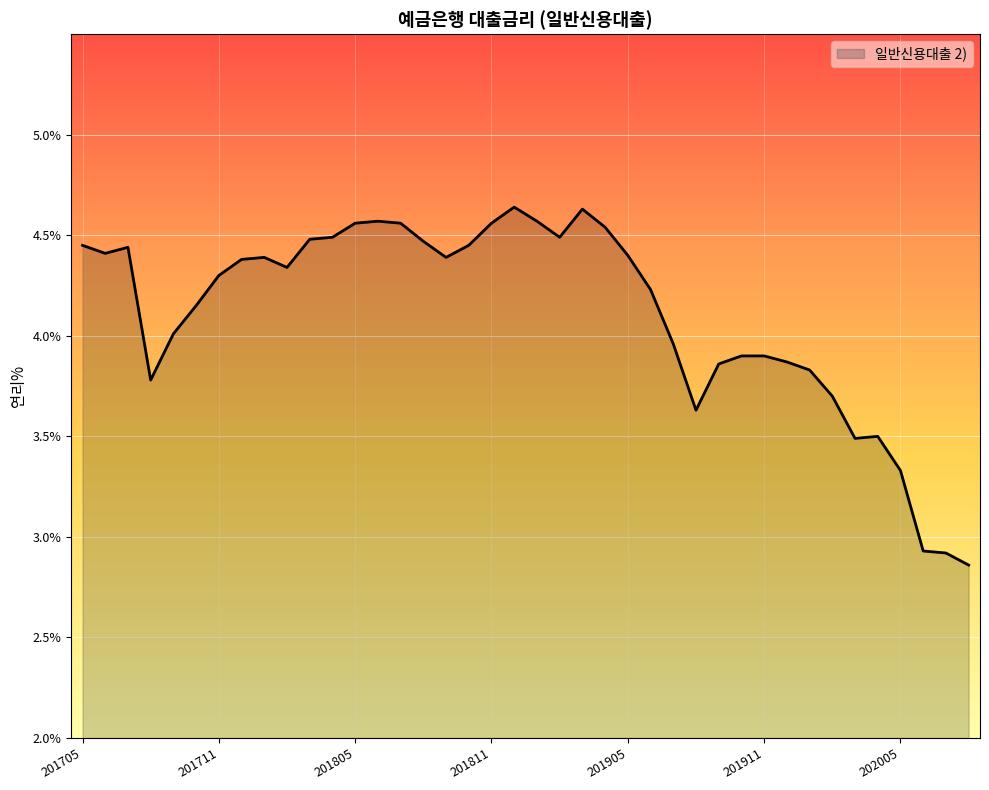

What is the difference between the maximum and minimum values?

1.8